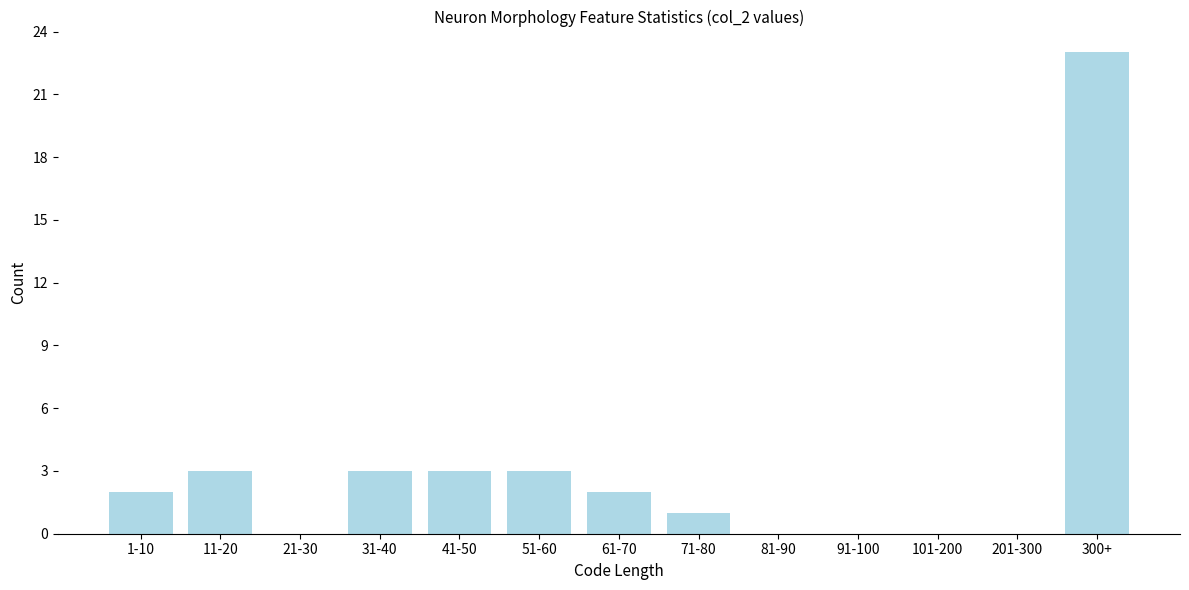

Reading right to left, list all the values displayed in this chart.

300+=23	201-300=0	101-200=0	91-100=0	81-90=0	71-80=1	61-70=2	51-60=3	41-50=3	31-40=3	21-30=0	11-20=3	1-10=2